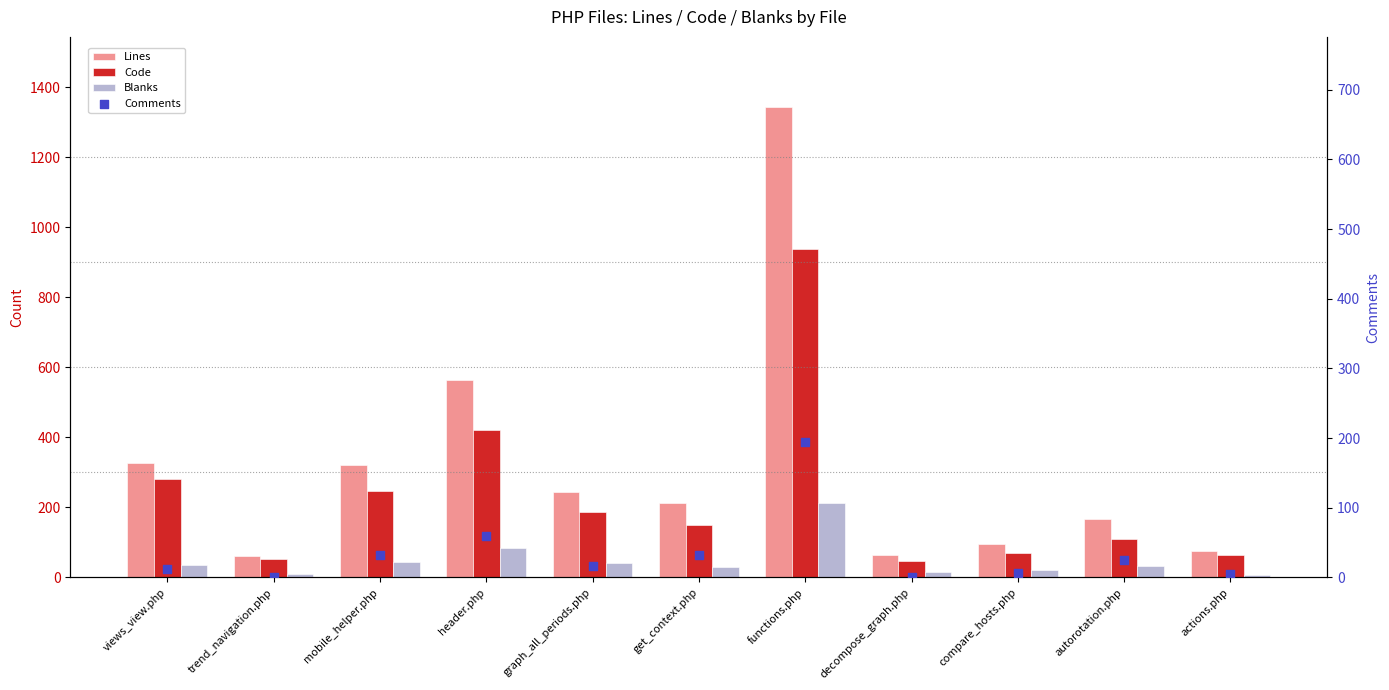

Is the value of Lines at views_view.php greater than the value of Blanks at actions.php?

Yes